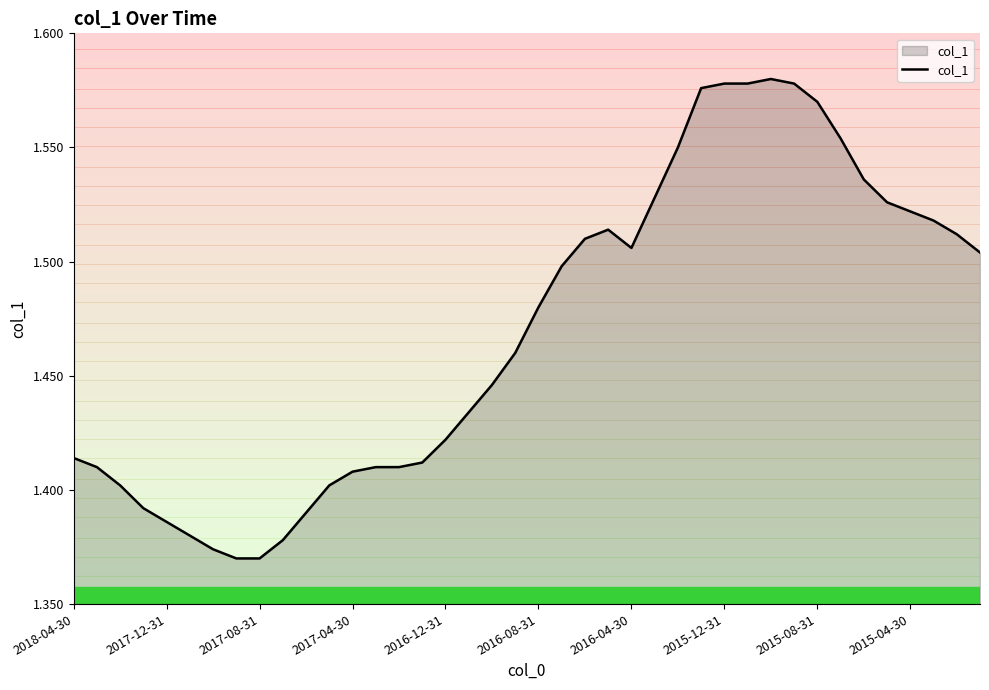

How many lines are shown in the chart?

1